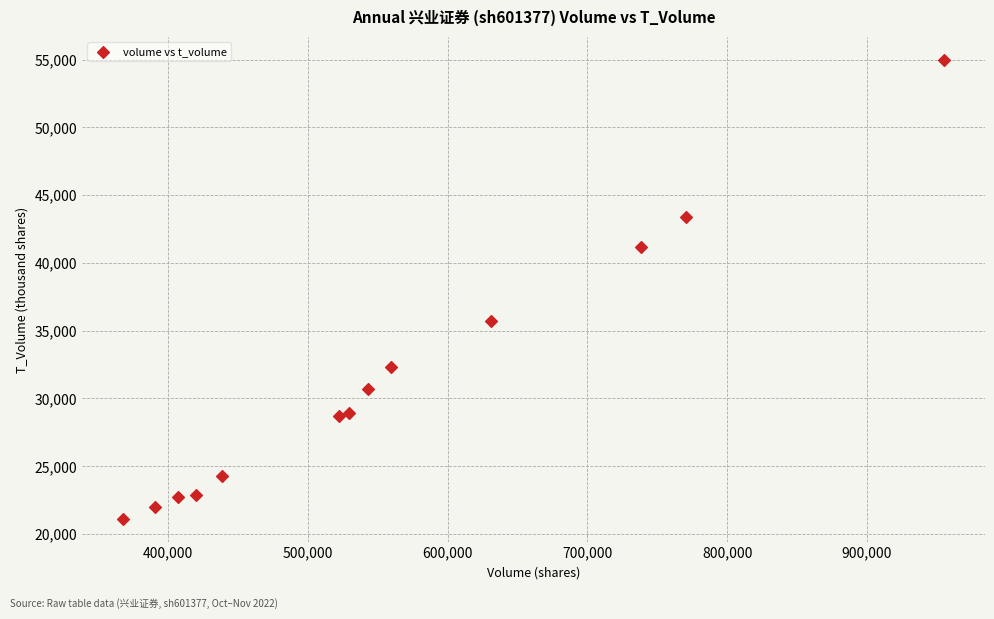

What is the range of Y values (max minus min)?

33864